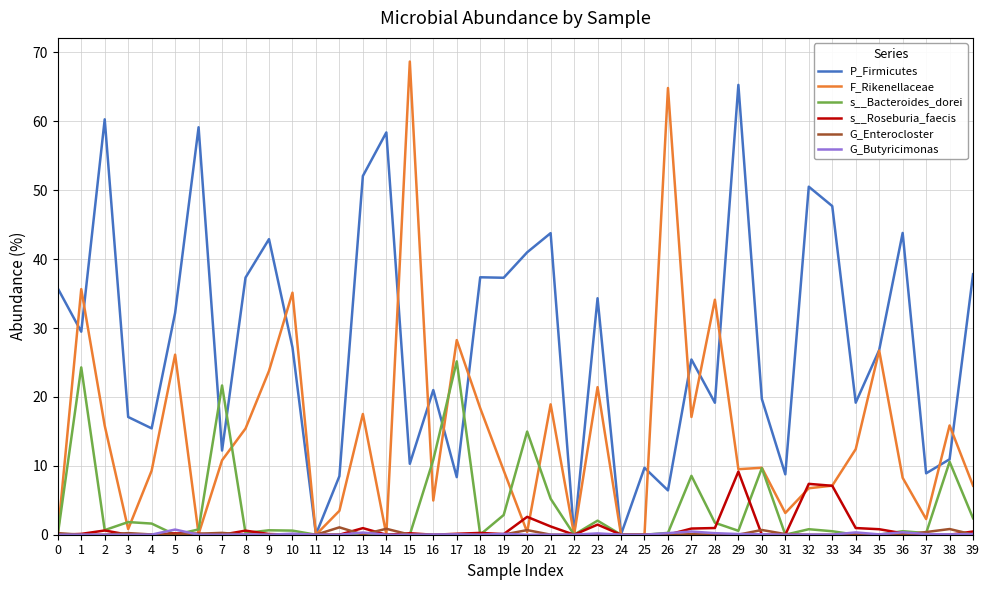

The P_Firmicutes series shows 25.4 at 27. True or false?

True